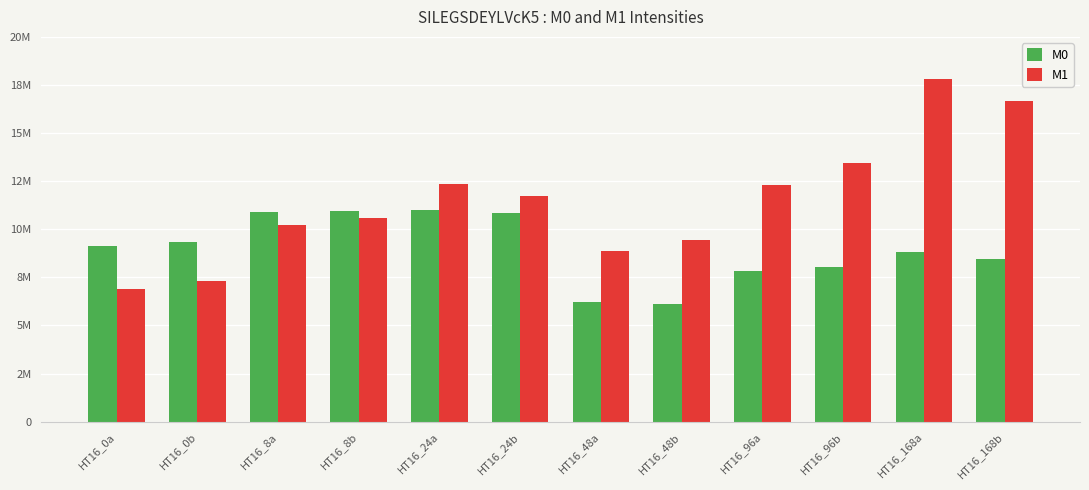

Reading left to right, what are all the values shown in this chart?

M0: HT16_0a=9126163	HT16_0b=9322462	HT16_8a=10899890	HT16_8b=10941570	HT16_24a=11000620	HT16_24b=10847680	HT16_48a=6244581	HT16_48b=6120615	HT16_96a=7809832	HT16_96b=8062748	HT16_168a=8799513	HT16_168b=8431507
M1: HT16_0a=6876457	HT16_0b=7293335	HT16_8a=10213130	HT16_8b=10594030	HT16_24a=12349000	HT16_24b=11754840	HT16_48a=8895522	HT16_48b=9424948	HT16_96a=12310930	HT16_96b=13466770	HT16_168a=17790180	HT16_168b=16690010